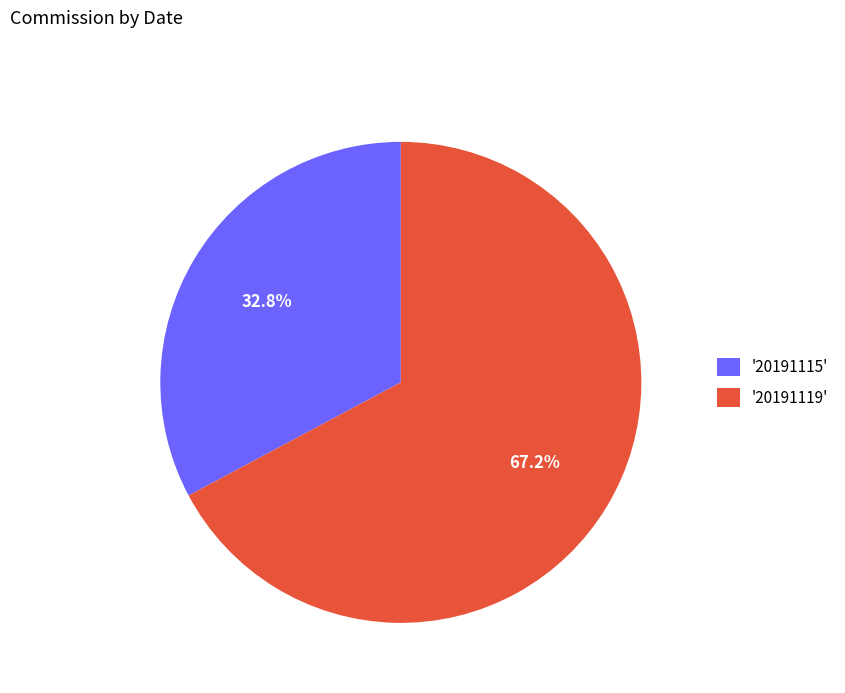

Which has a higher value, '20191115' or '20191119'?

'20191119'